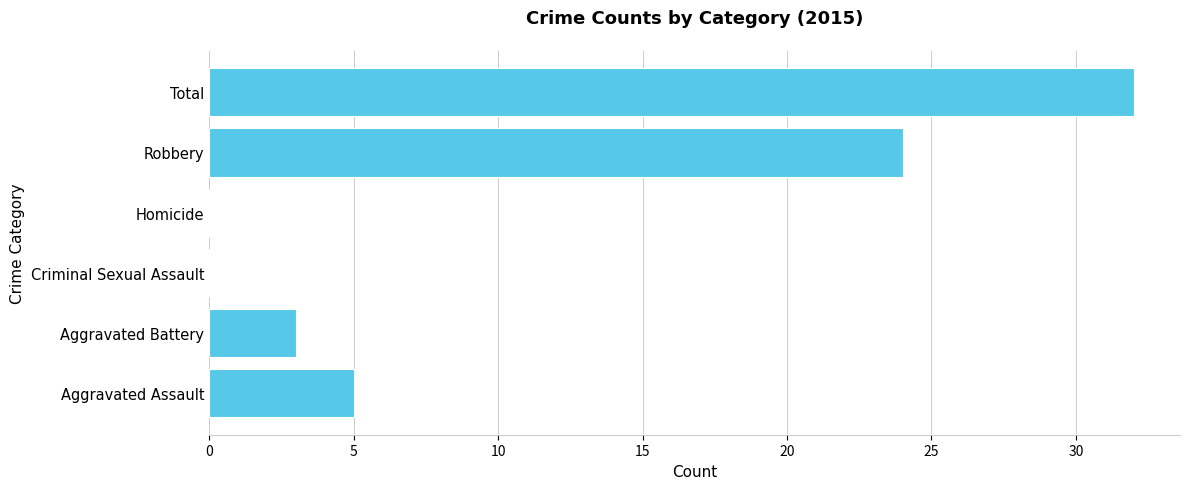

Reading bottom to top, list all the values displayed in this chart.

Aggravated Assault=5	Aggravated Battery=3	Criminal Sexual Assault=0	Homicide=0	Robbery=24	Total=32